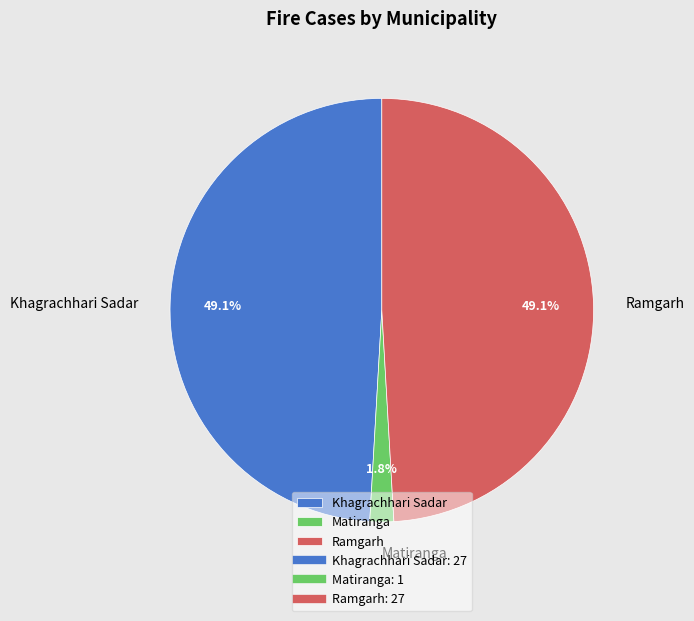

To the nearest percent, what is the difference between the Ramgarh and Matiranga slice percentages?

47%